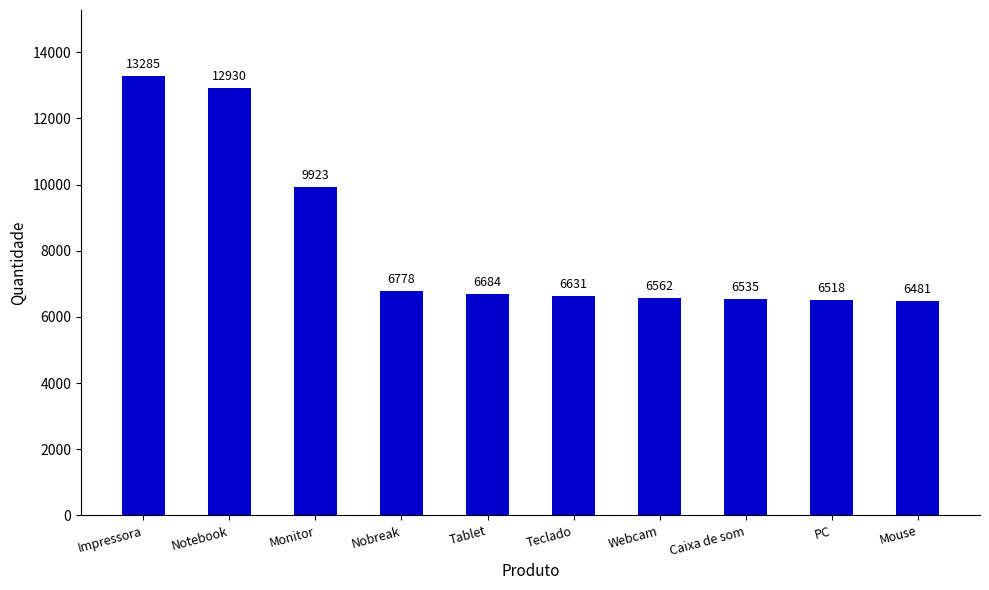

Count the number of data series in this chart.

1